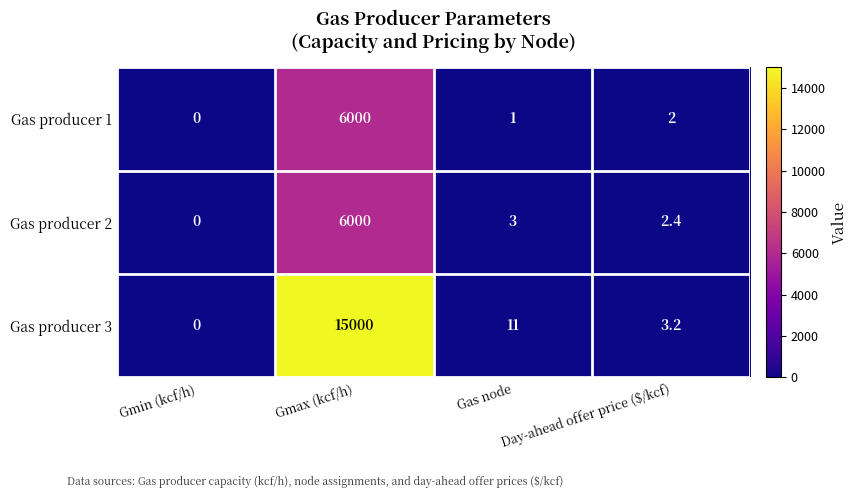

The Gas producer 2 series shows 3031.2 at Gmax (kcf/h). True or false?

False